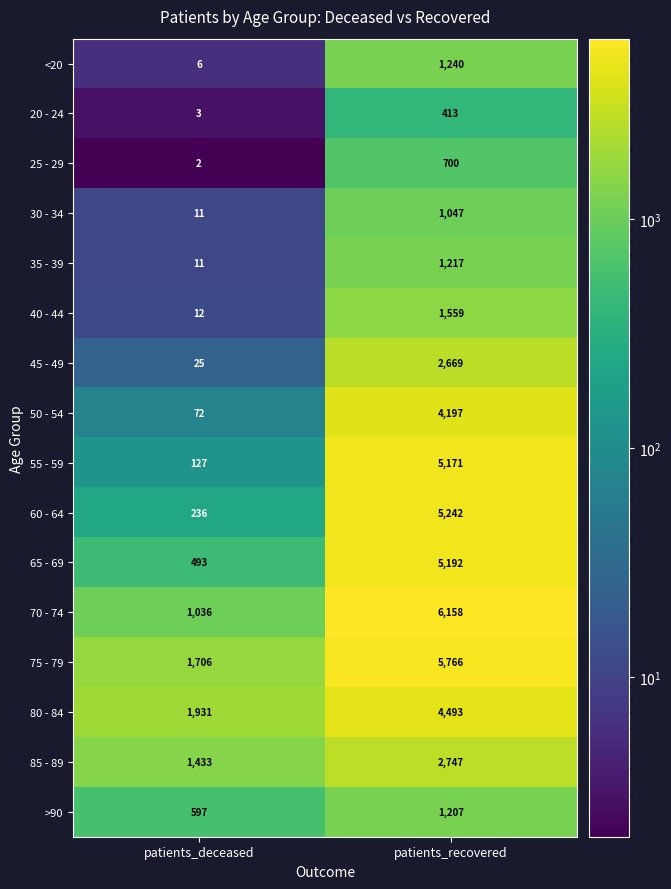

Rank the series by their maximum value, from lowest to highest.

20 - 24, 25 - 29, 30 - 34, >90, 35 - 39, <20, 40 - 44, 45 - 49, 85 - 89, 50 - 54, 80 - 84, 55 - 59, 65 - 69, 60 - 64, 75 - 79, 70 - 74